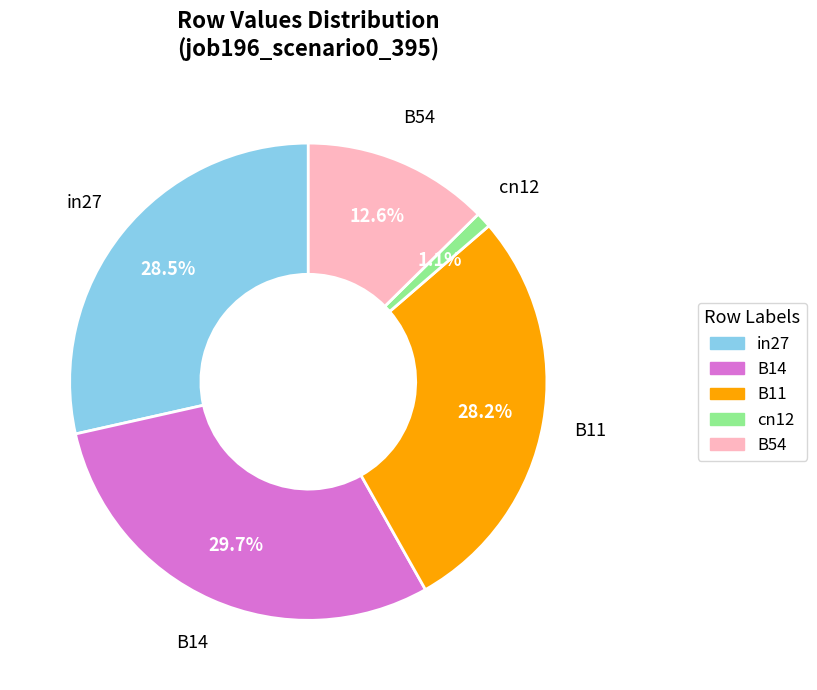

What percentage is NOT represented by B14?

70.3%